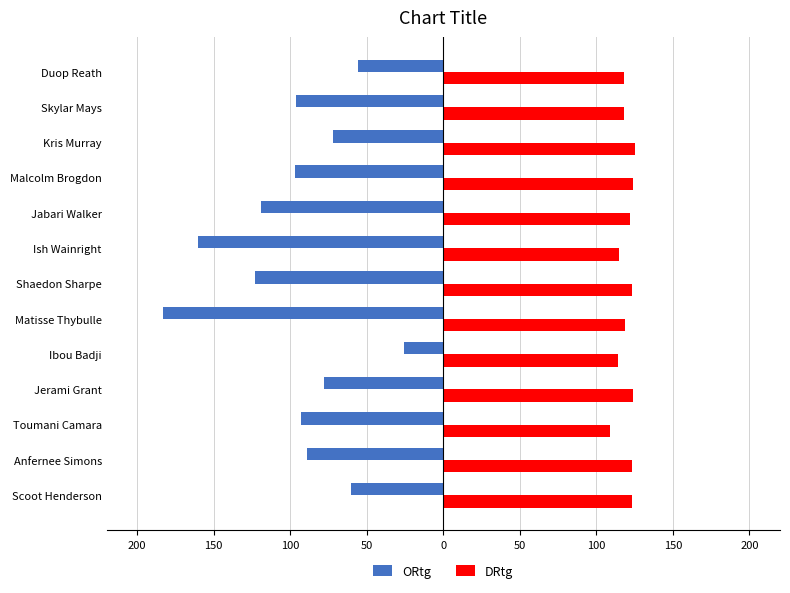

What are all the series names shown in the legend?

ORtg, DRtg